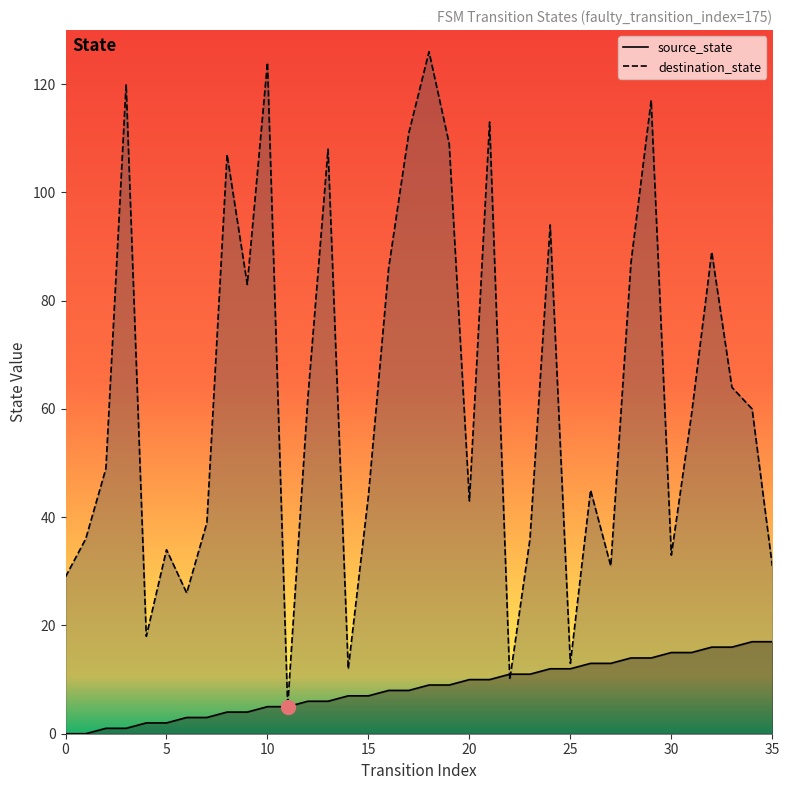

True or false: destination_state has a value of 67 at 15.

False